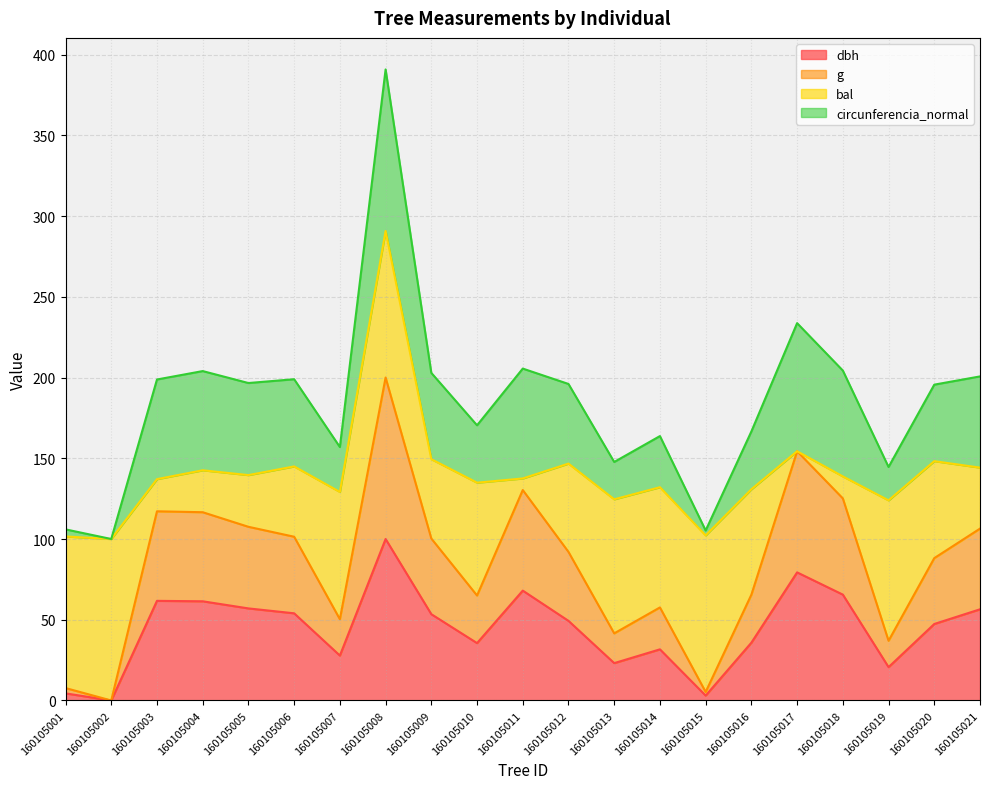

The value of dbh at 160105004 is 109.9. True or false?

False